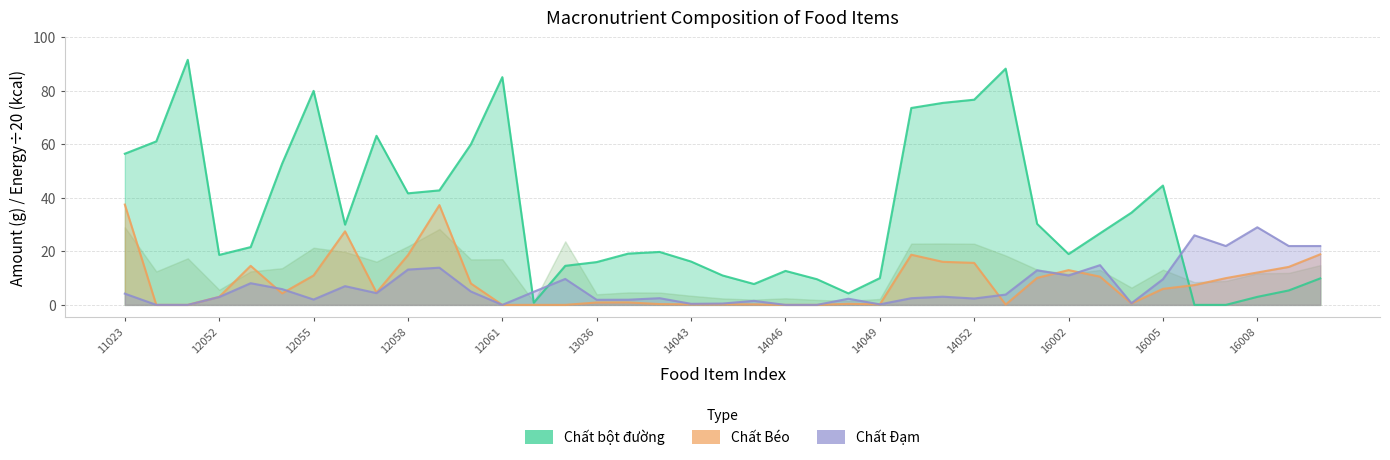

What are all the series names shown in the legend?

Chất bột đường, Chất Béo, Chất Đạm